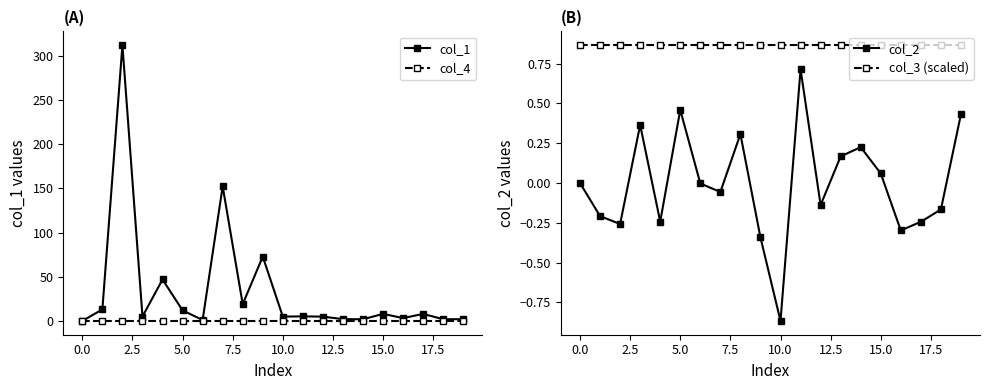

What is the maximum value for col_1?

312.1